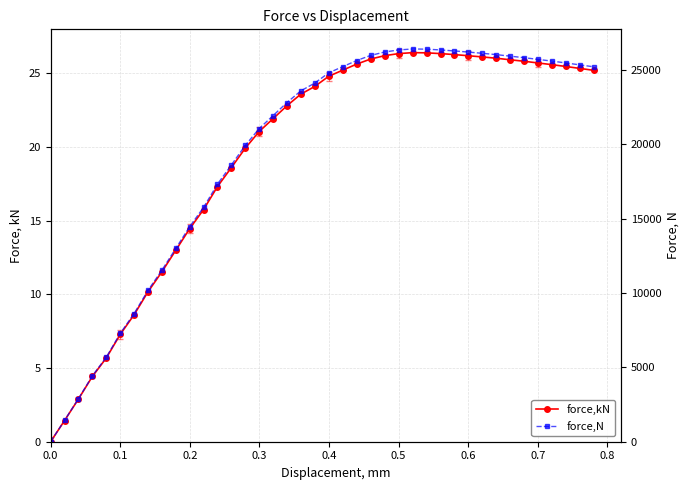

Is it true that force,kN equals 39.1 at 26?

False